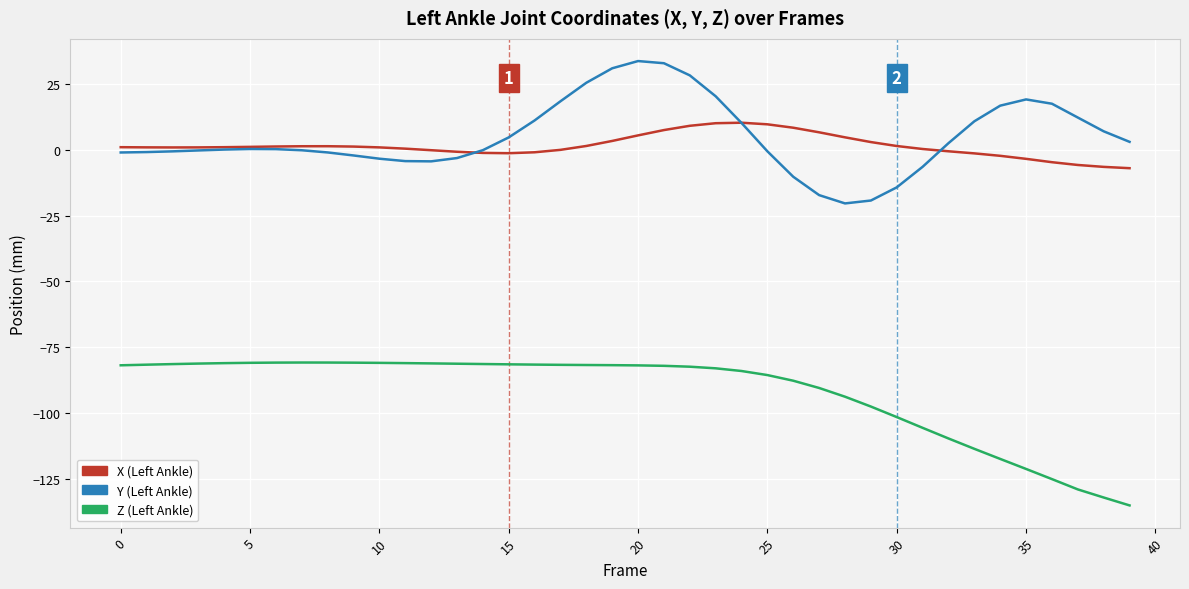

What is the maximum value for Z (Left Ankle)?

-80.8